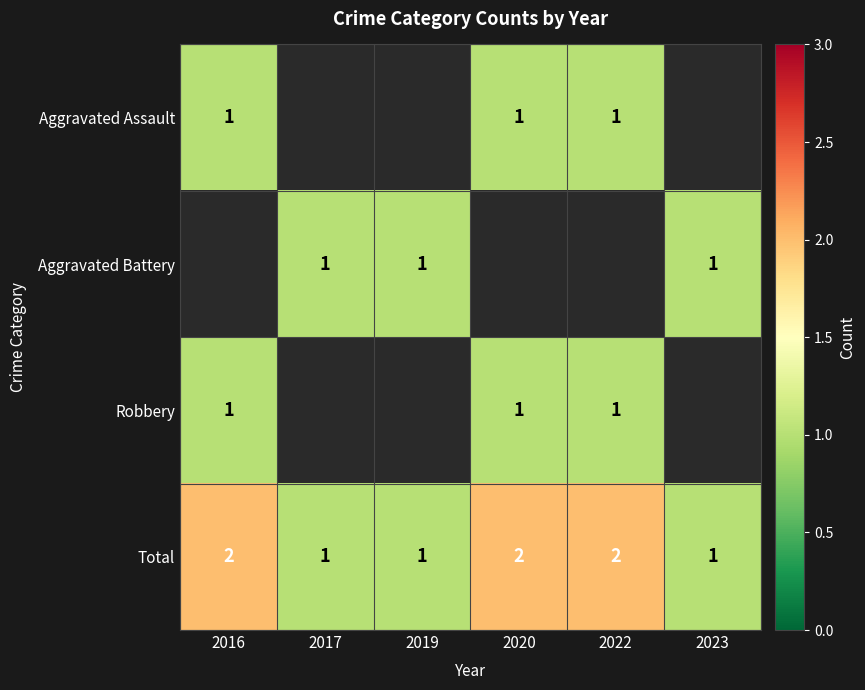

Is it true that Total equals 3 at 2022?

False